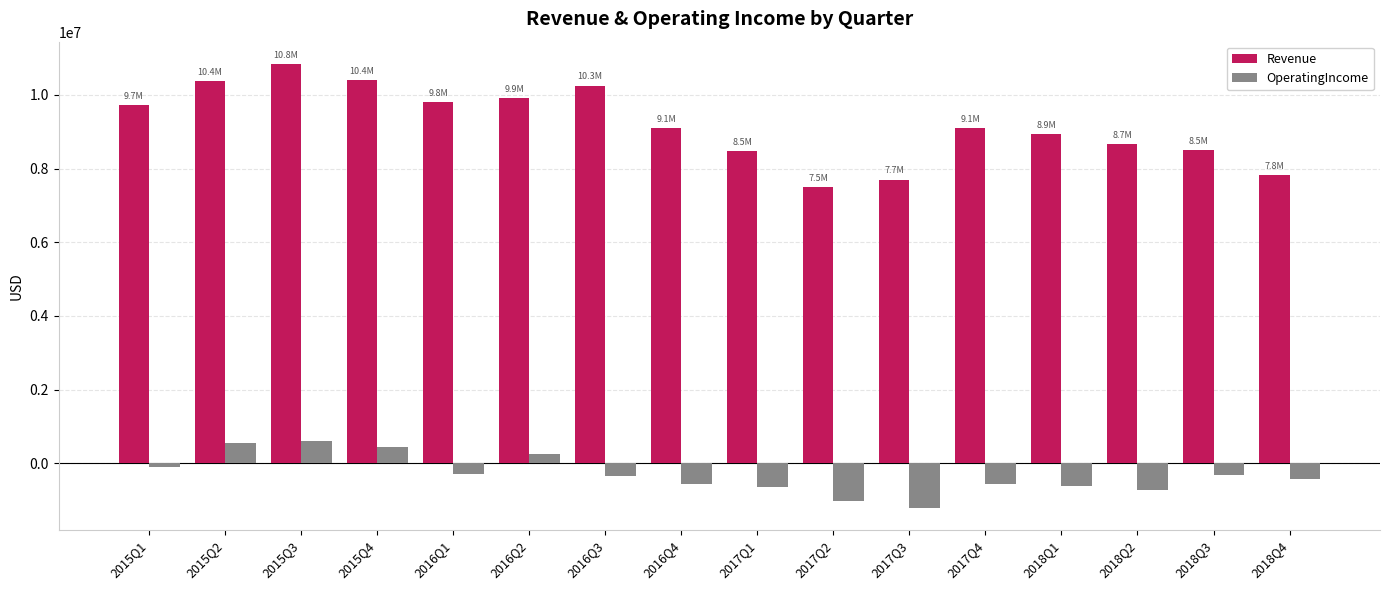

Is it true that OperatingIncome equals 607000 at 2015Q3?

True